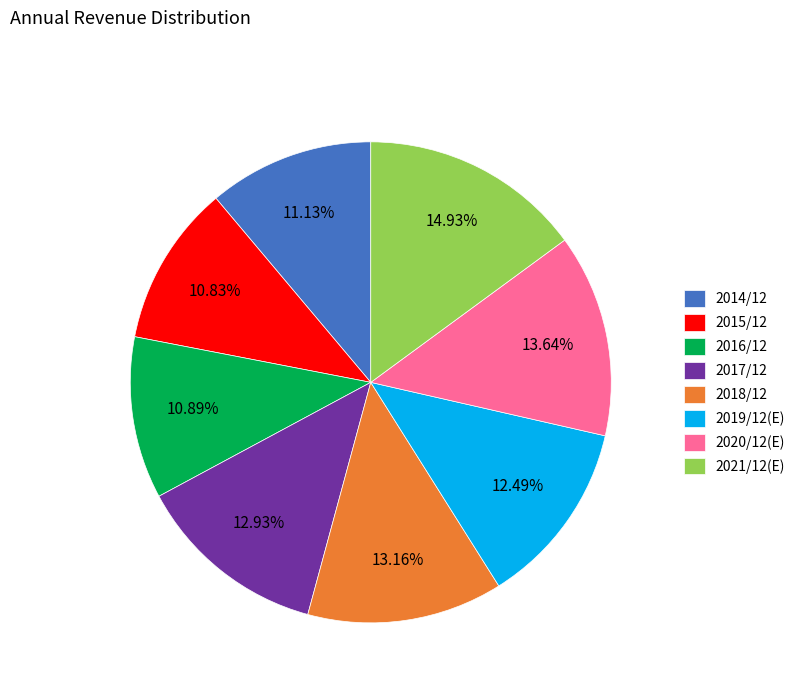

Combined, what portion of the pie is 2019/12(E) and 2021/12(E)?

27.4%